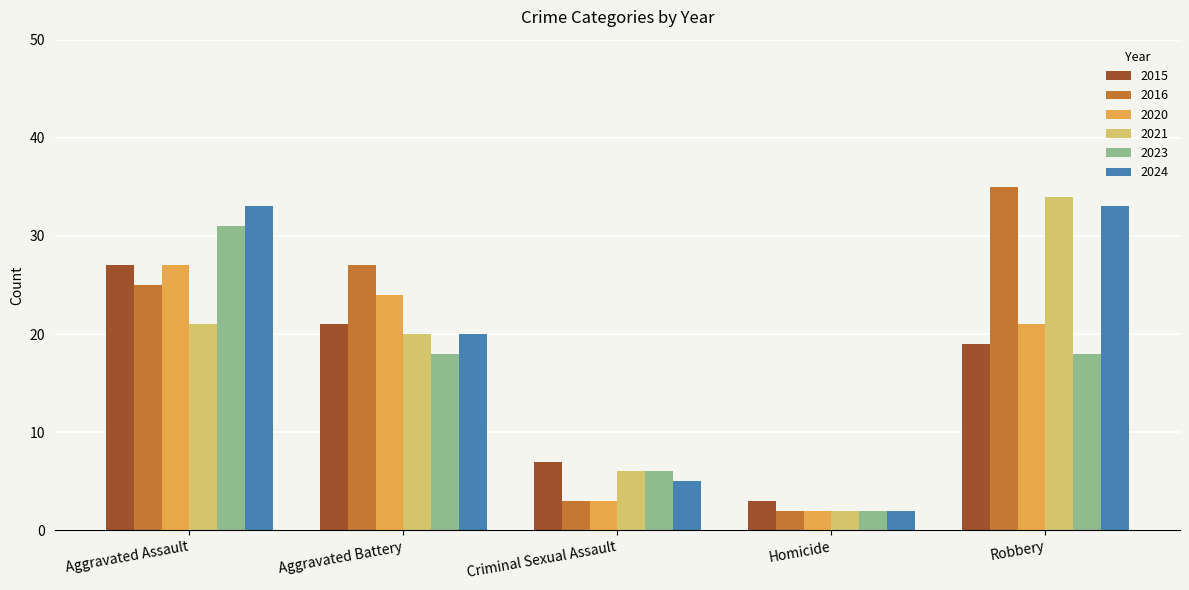

How many bars are there in each group?

6